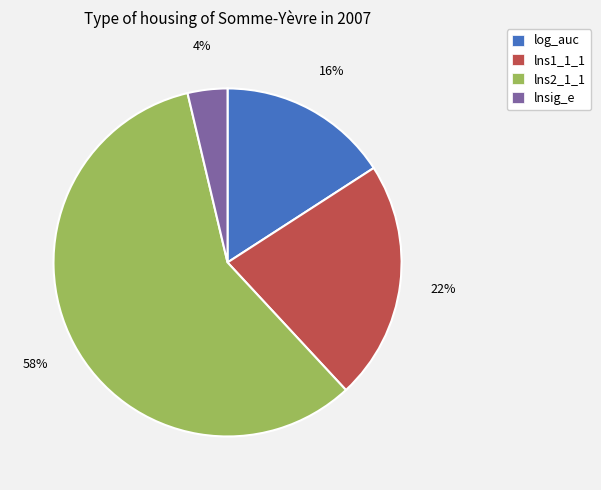

The lns1_1_1 slice represents 22% of the pie. True or false?

True